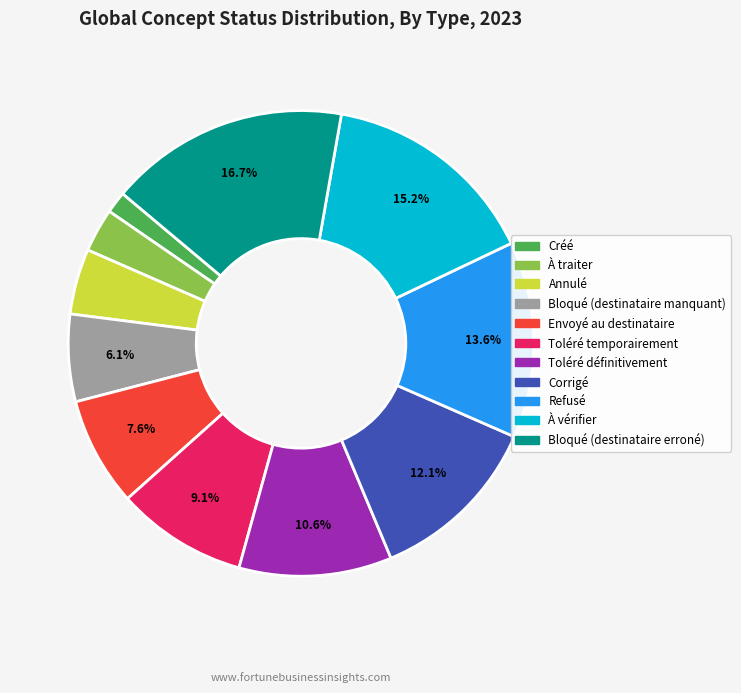

Does Refusé account for over 50% of the chart?

No